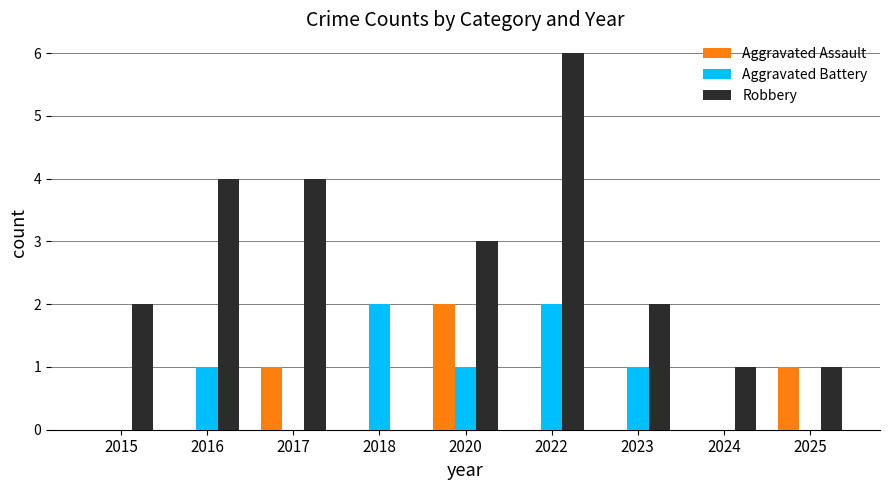

Which series has the largest total across all categories?

Robbery